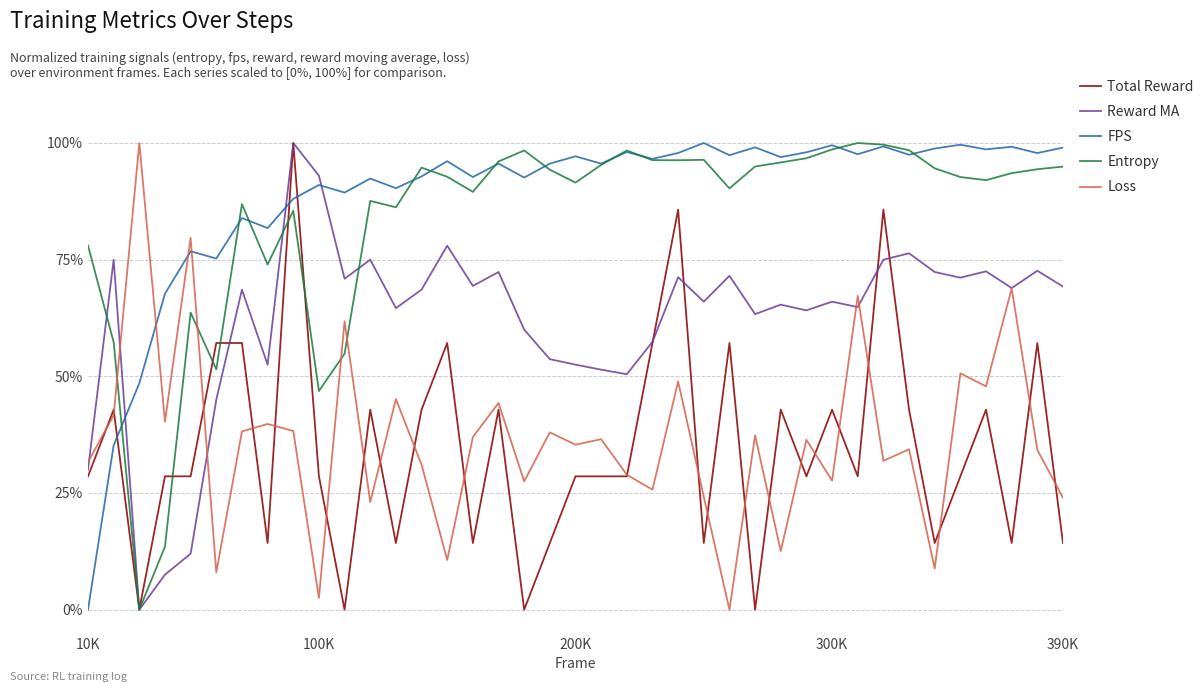

What are all the series names shown in the legend?

Total Reward, Reward MA, FPS, Entropy, Loss